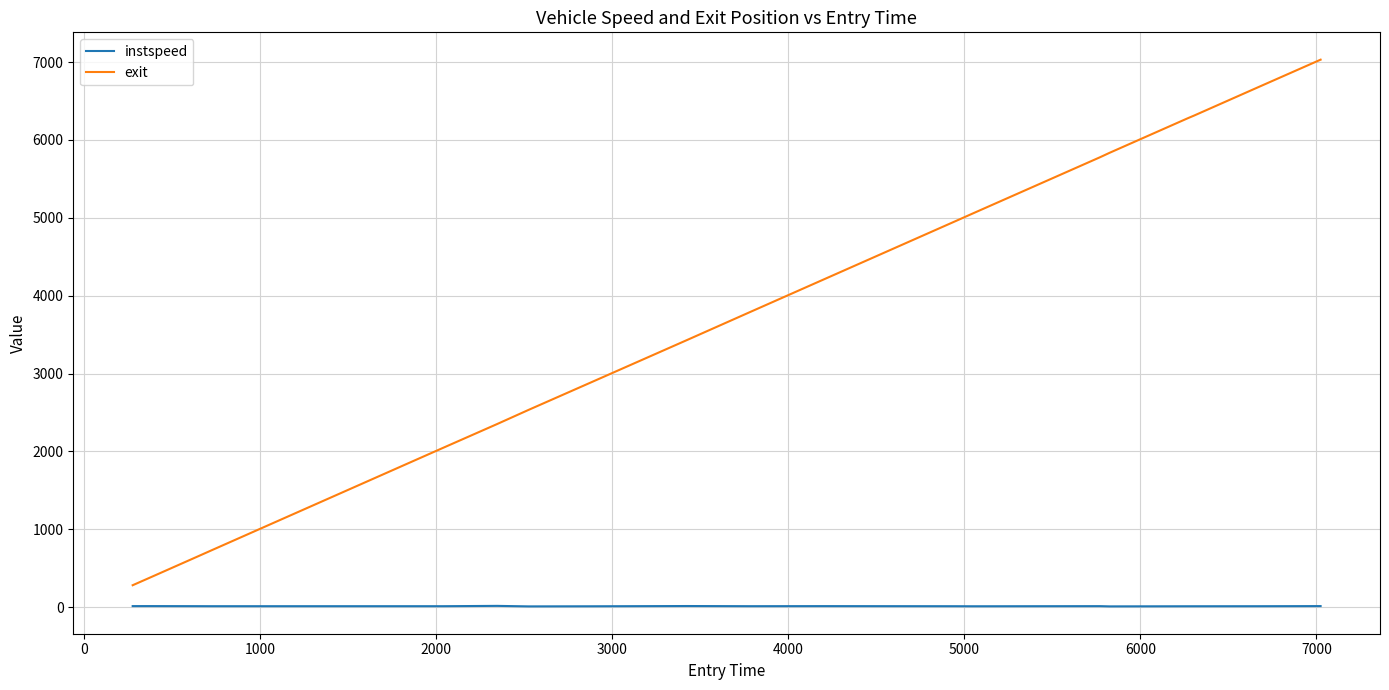

What is the sum of all instspeed values?

245.9